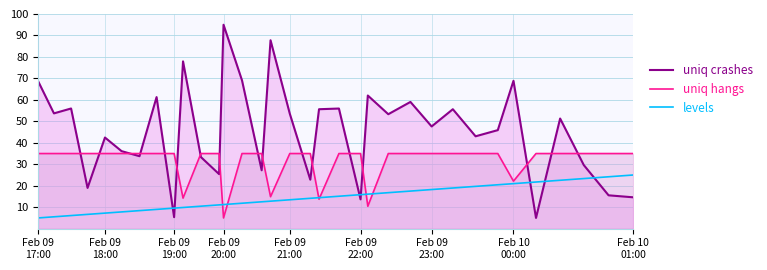

Does the chart have visible grid lines?

Yes